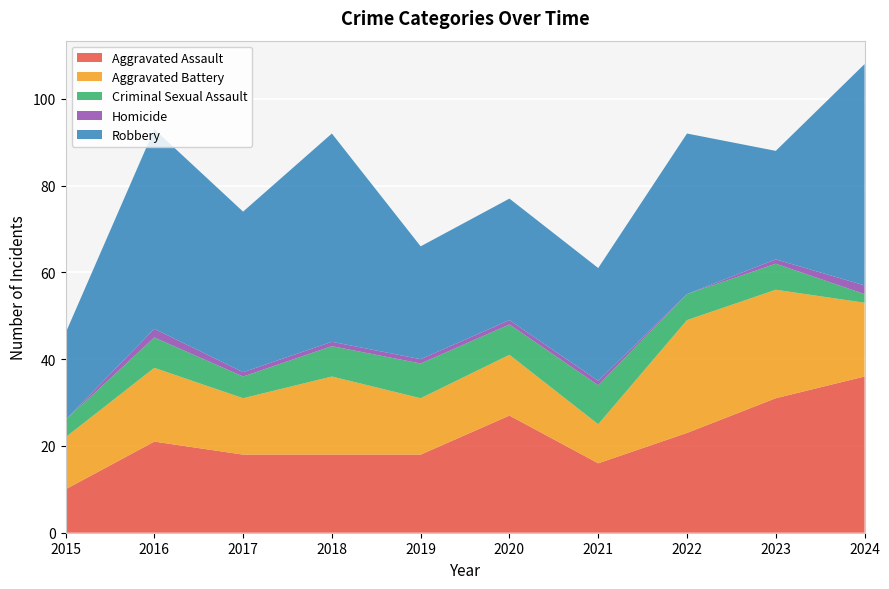

Reading left to right, what are all the values shown in this chart?

Aggravated Assault: 2015=10	2016=21	2017=18	2018=18	2019=18	2020=27	2021=16	2022=23	2023=31	2024=36
Aggravated Battery: 2015=12	2016=17	2017=13	2018=18	2019=13	2020=14	2021=9	2022=26	2023=25	2024=17
Criminal Sexual Assault: 2015=4	2016=7	2017=5	2018=7	2019=8	2020=7	2021=9	2022=6	2023=6	2024=2
Homicide: 2015=0	2016=2	2017=1	2018=1	2019=1	2020=1	2021=1	2022=0	2023=1	2024=2
Robbery: 2015=20	2016=46	2017=37	2018=48	2019=26	2020=28	2021=26	2022=37	2023=25	2024=51